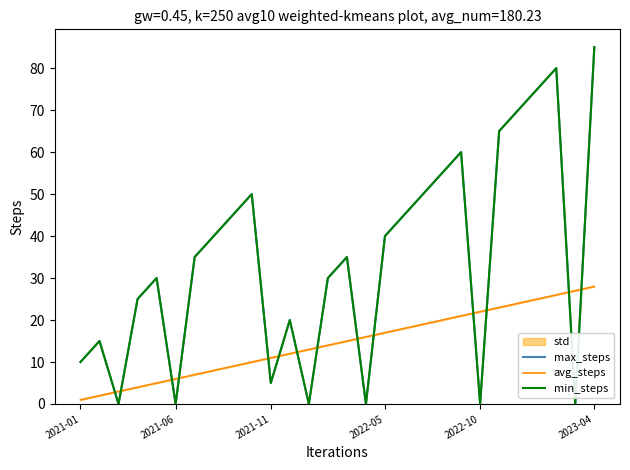

Rank the series by their maximum value, from lowest to highest.

avg_steps, max_steps, min_steps